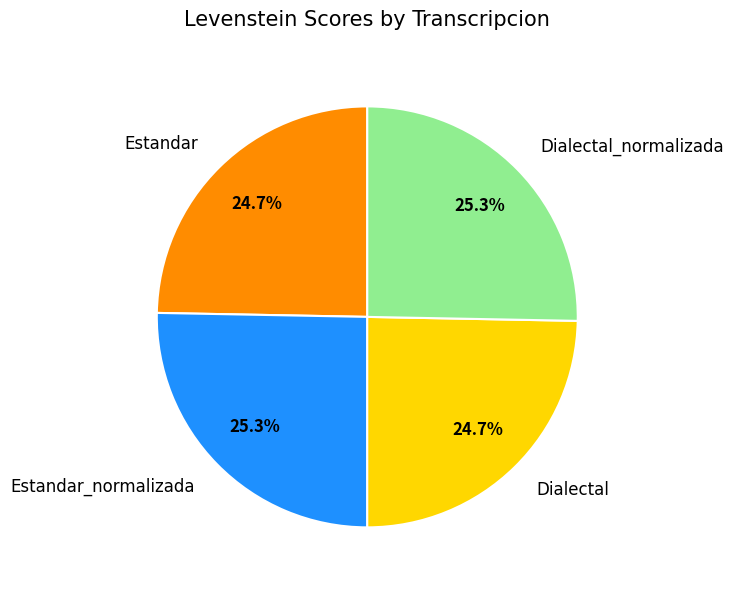

The Dialectal slice represents 25% of the pie. True or false?

True